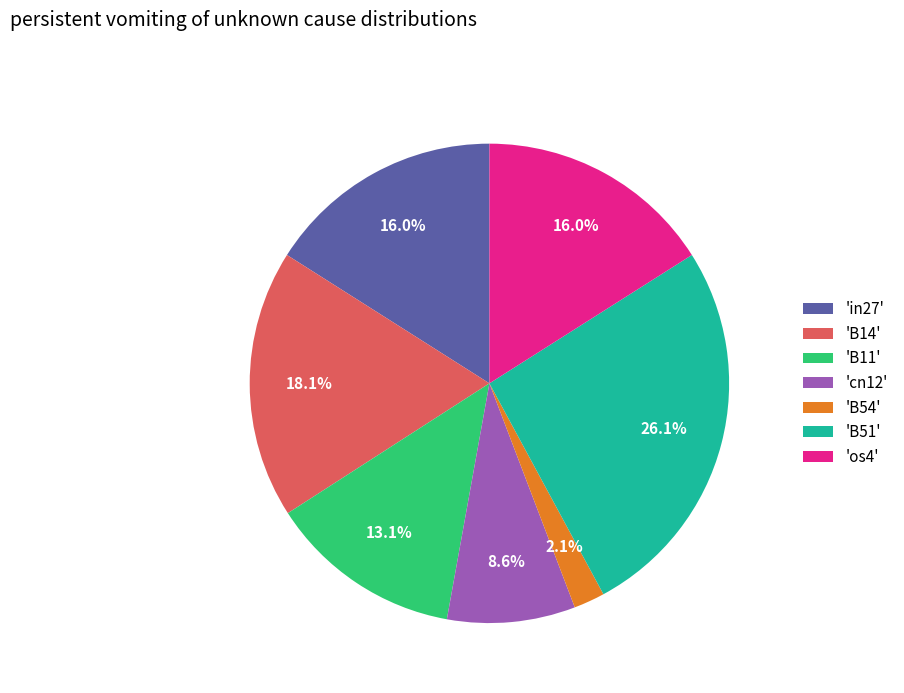

Is there a majority slice in this chart?

No